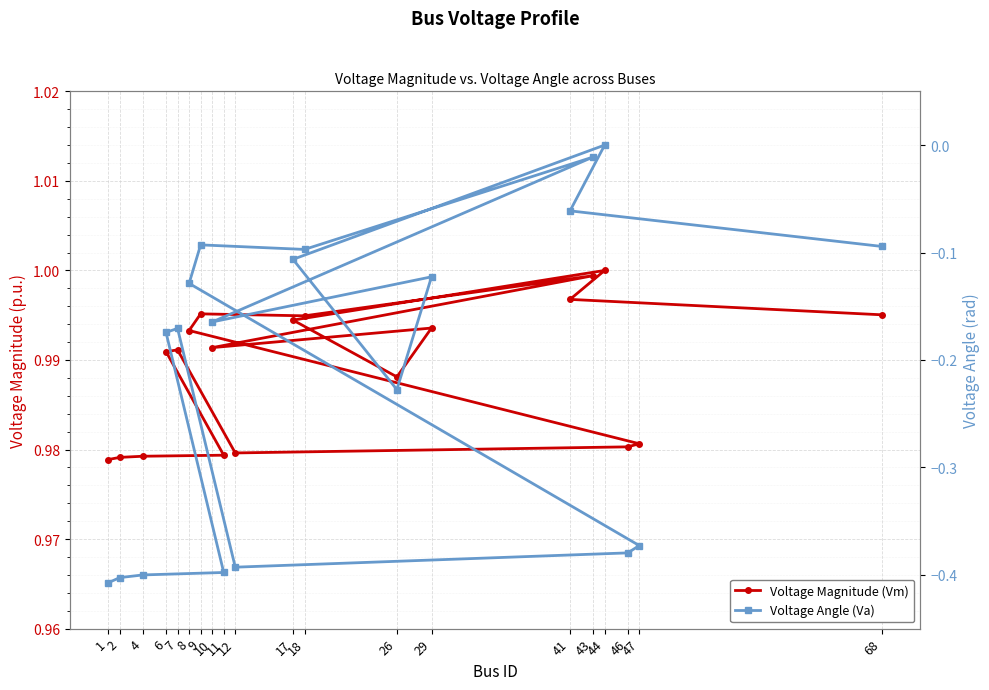

Is the value of Voltage Magnitude (Vm) at 12 greater than the value of Voltage Angle (Va) at 9?

Yes